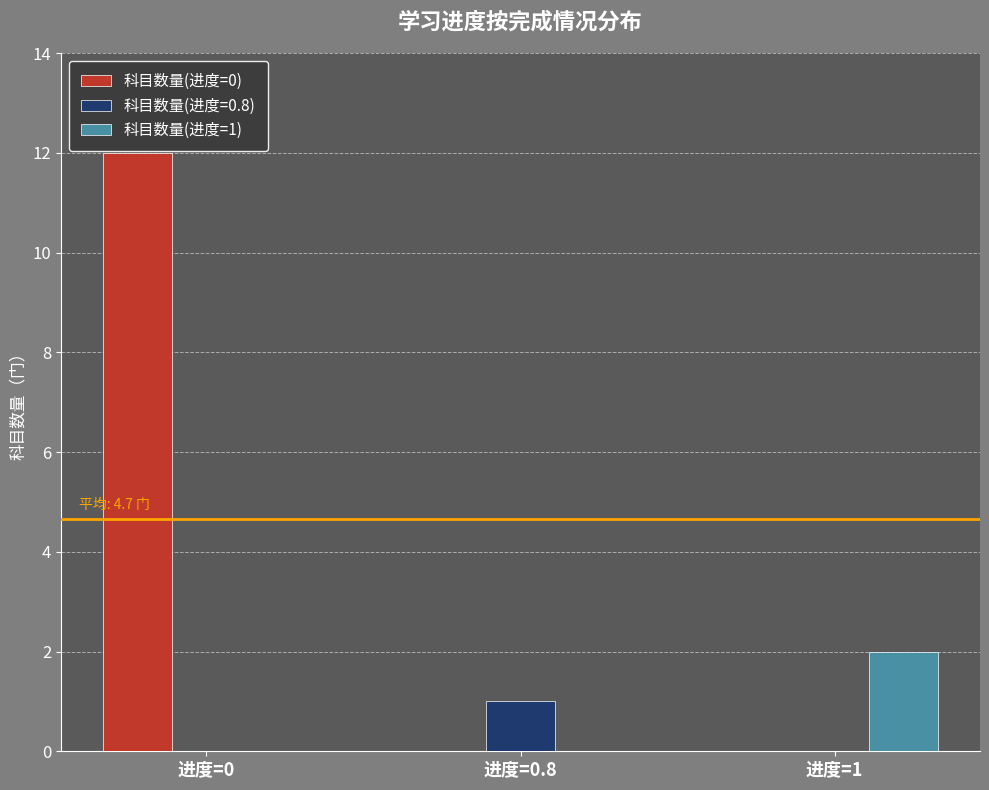

Which category has the highest value in the 科目数量(进度=1) series?

进度=1